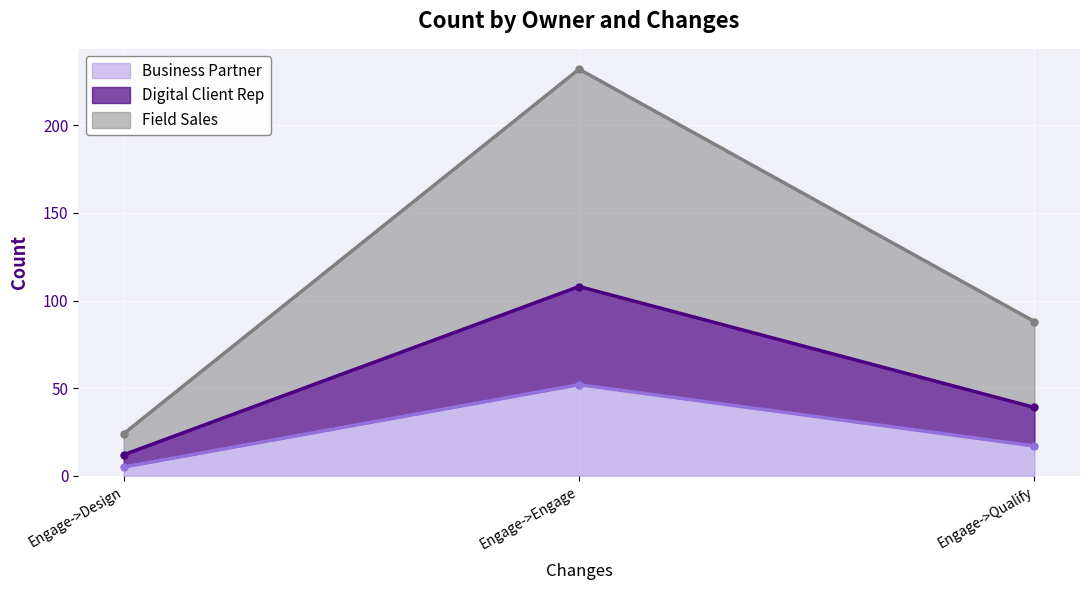

Which category has the highest value in the Business Partner series?

Engage->Engage